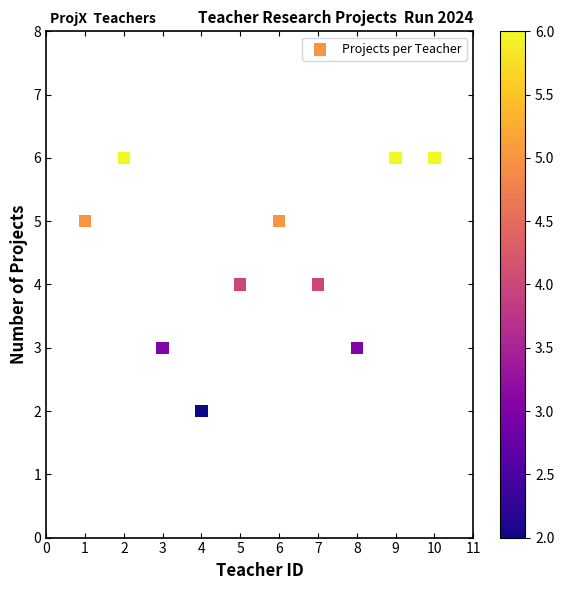

What is the average Y value?

4